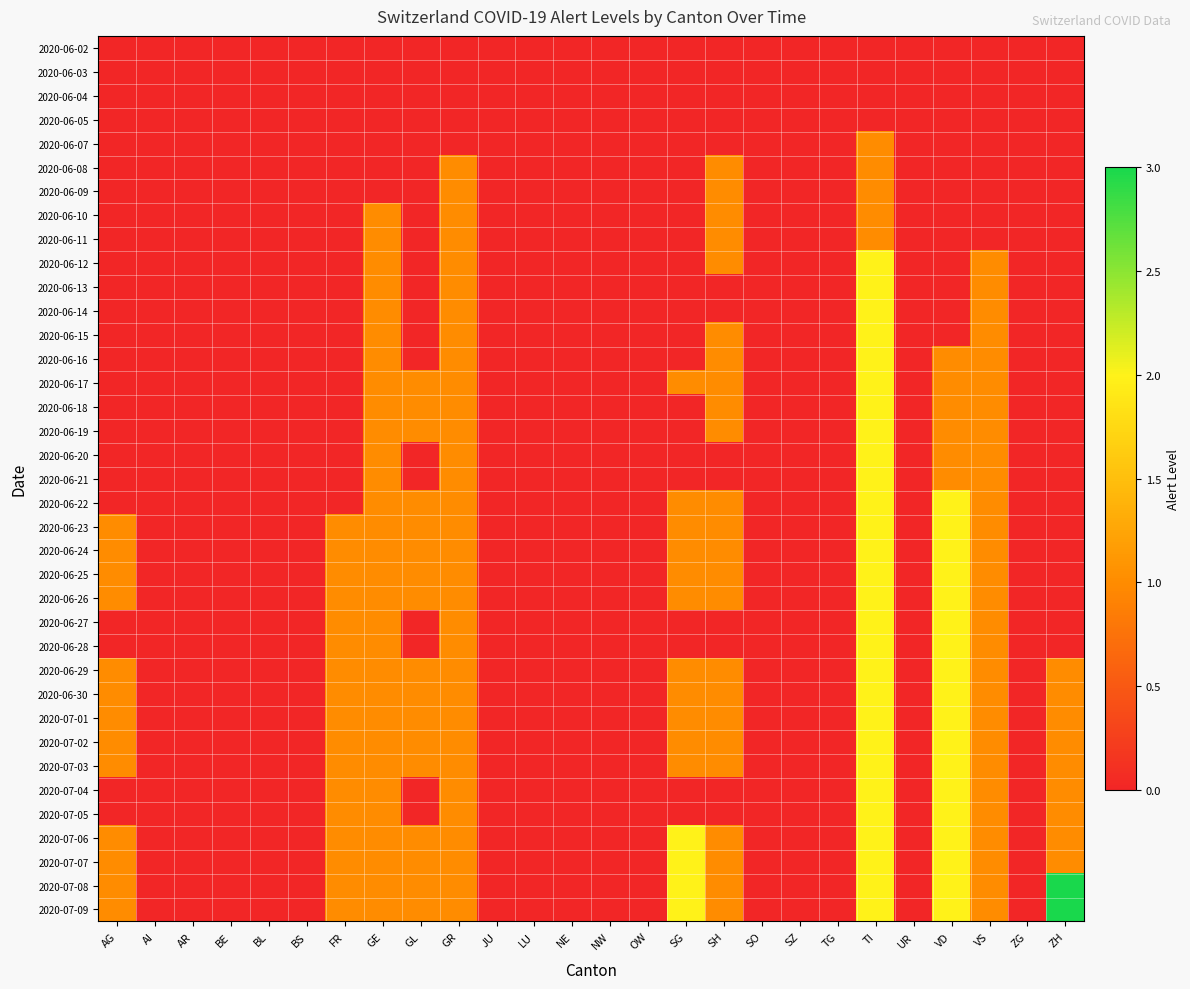

At how many categories does at least one series exceed 2?

1